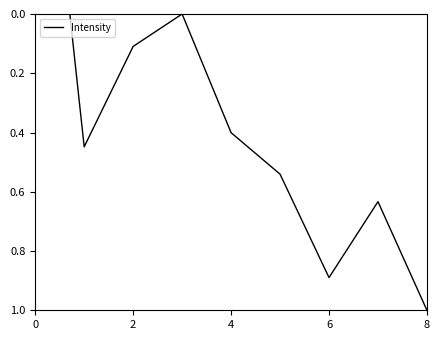

How many lines are shown in the chart?

1